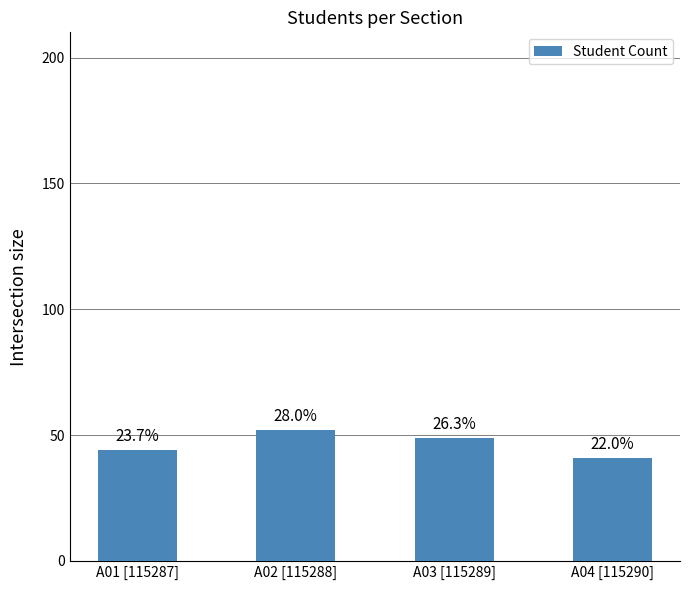

Does the chart contain any negative values?

No